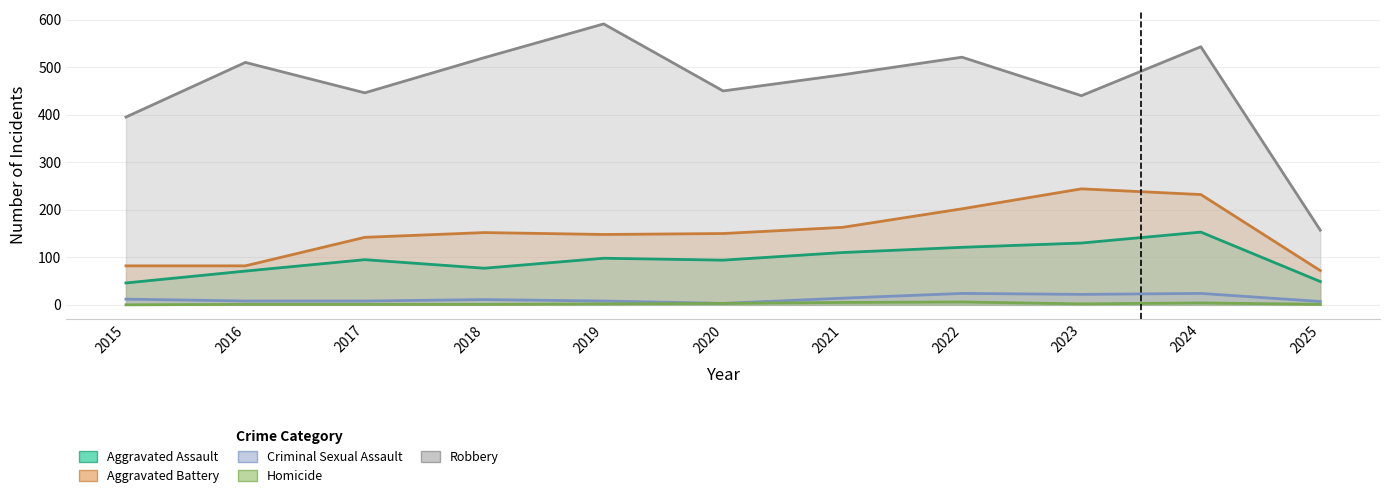

What is the lowest value of the Aggravated Assault series?

46